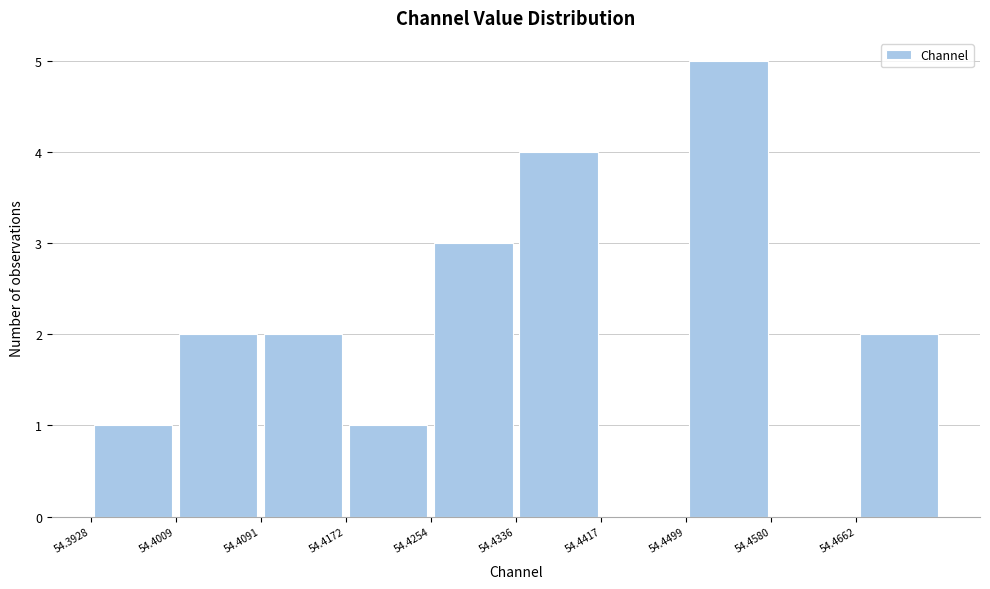

Reading left to right, transcribe this chart: for each bar, give the range it covers on the x-axis and its height. Neither the bar edges nor the heights are printed on the chart, so give them approximately, as read against the axes.

54.393 to 54.401: 1
54.401 to 54.409: 2
54.409 to 54.417: 2
54.417 to 54.425: 1
54.425 to 54.434: 3
54.434 to 54.442: 4
54.442 to 54.450: 0
54.450 to 54.458: 5
54.458 to 54.466: 0
54.466 to 54.474: 2